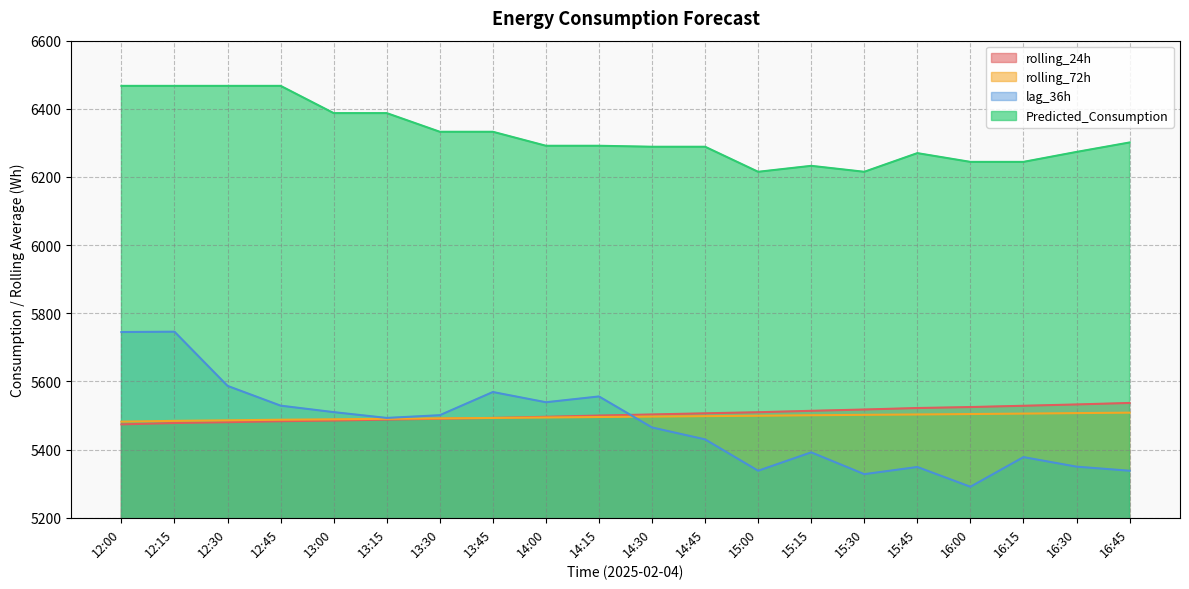

After their last crossing, which series has the higher values: lag_36h or rolling_24h?

rolling_24h